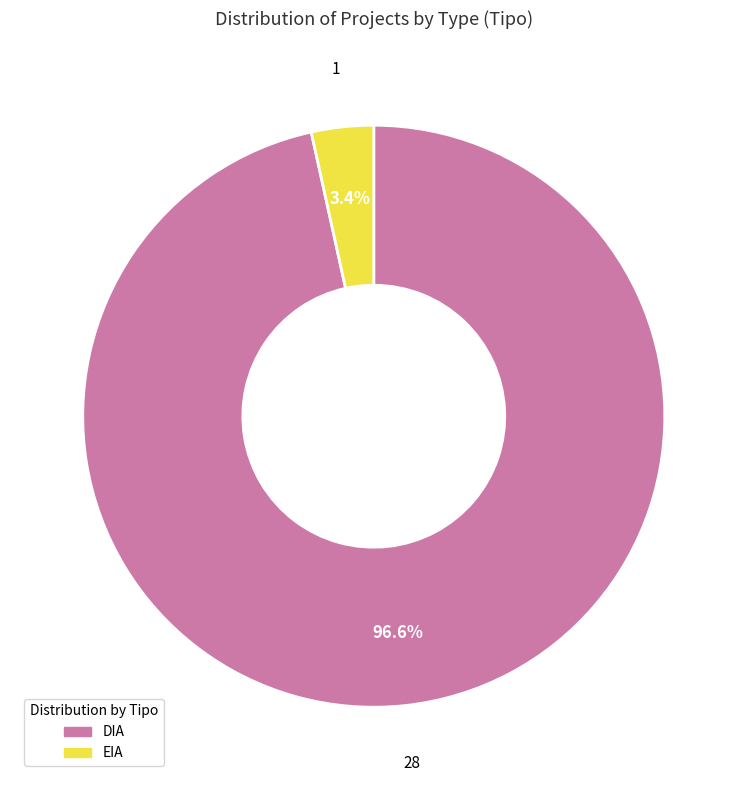

What is the majority slice?

DIA